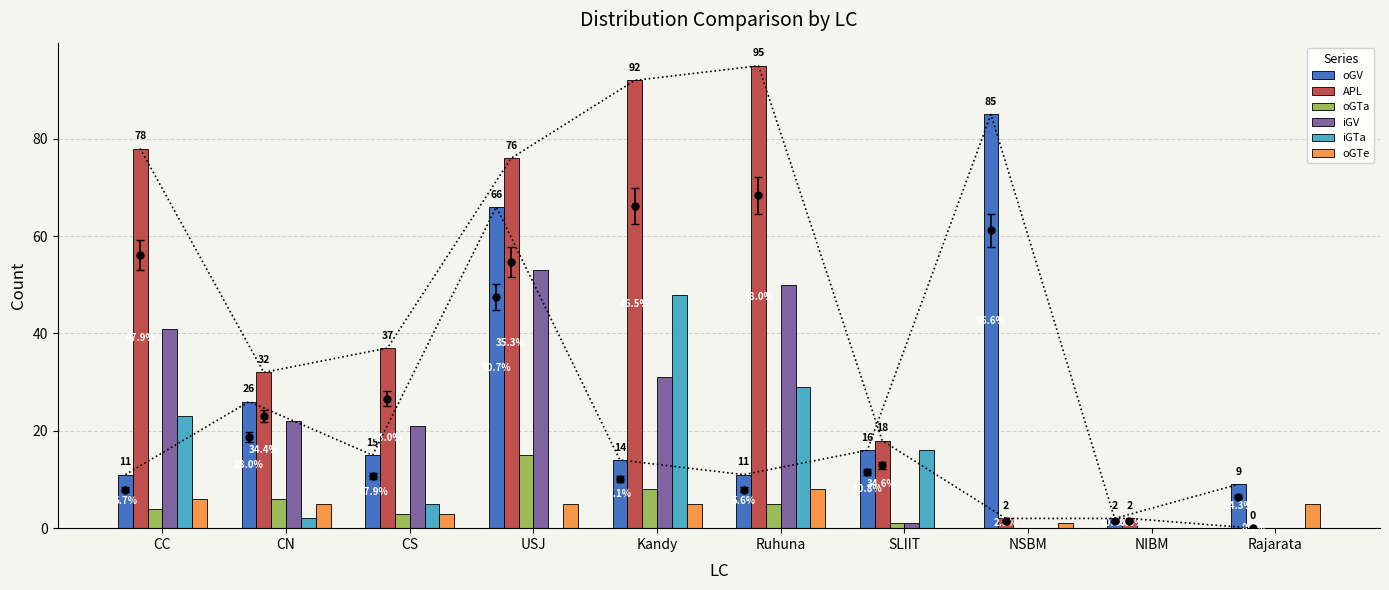

Reading left to right, transcribe all the data shown in this chart.

oGV: 11	26	15	66	14	11	16	85	2	9
APL: 78	32	37	76	92	95	18	2	2	0
oGTa: 4	6	3	15	8	5	1	0	0	0
iGV: 41	22	21	53	31	50	1	0	0	0
iGTa: 23	2	5	0	48	29	16	0	0	0
oGTe: 6	5	3	5	5	8	0	1	0	5